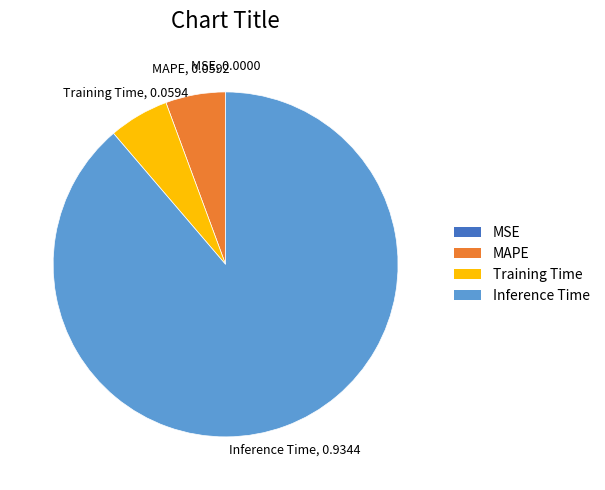

Is there any slice that represents more than half of the pie?

Yes